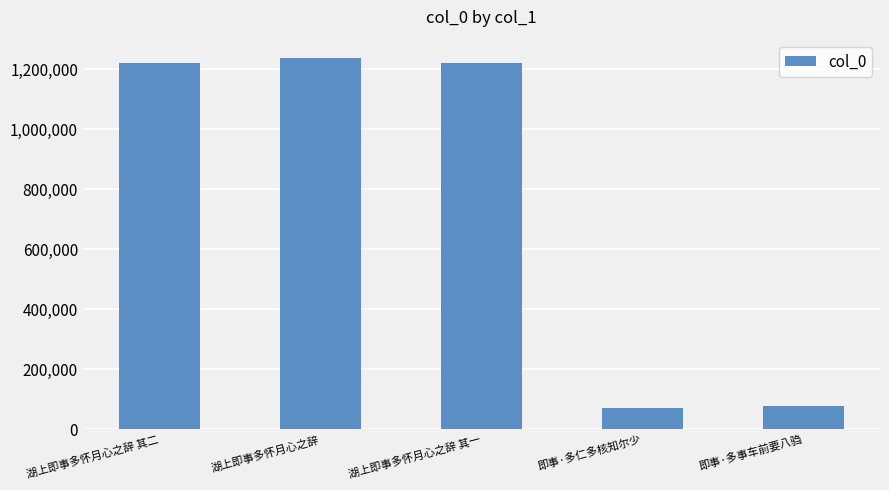

What is the difference between the second highest and second lowest values?

1143151